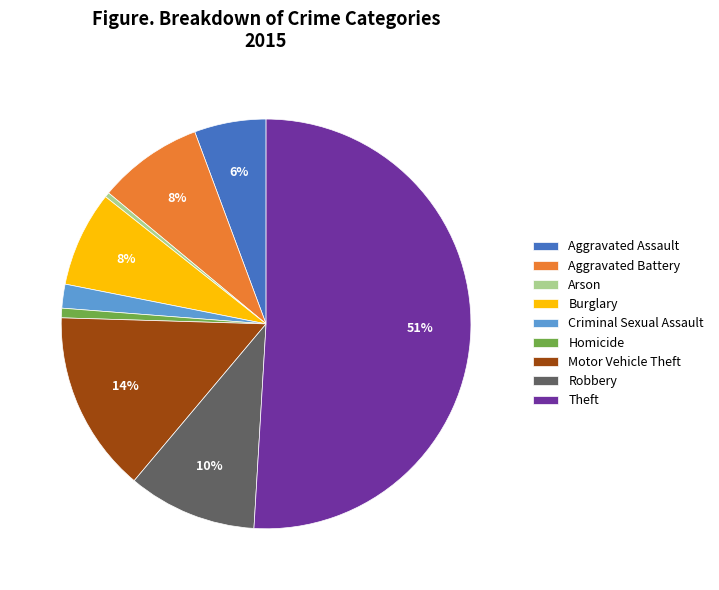

Is the sum of Motor Vehicle Theft and Theft greater than half?

Yes